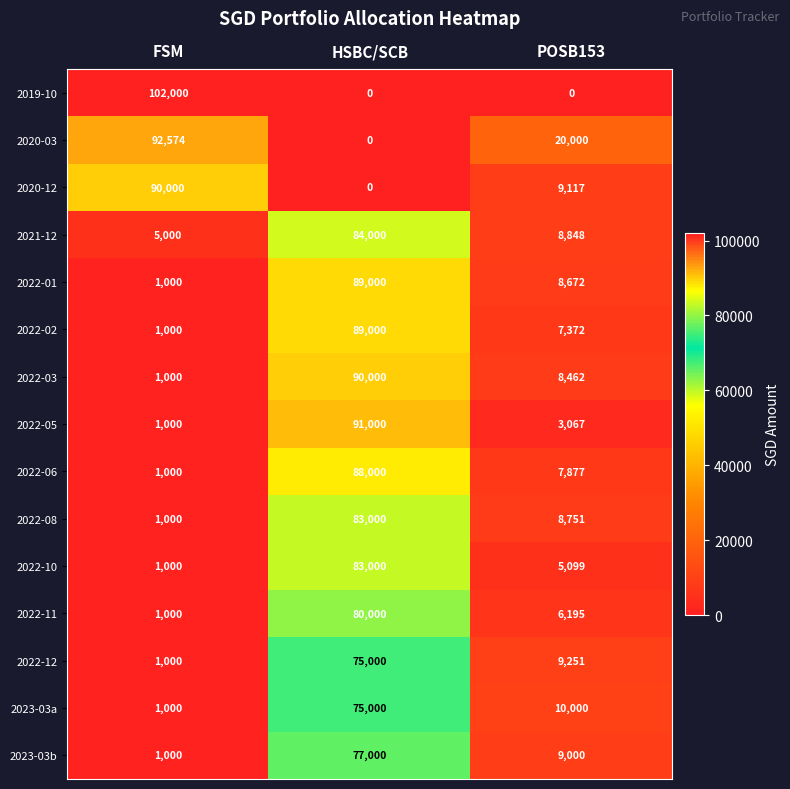

List the labels in order of 2020-12 value, smallest first.

HSBC/SCB, POSB153, FSM